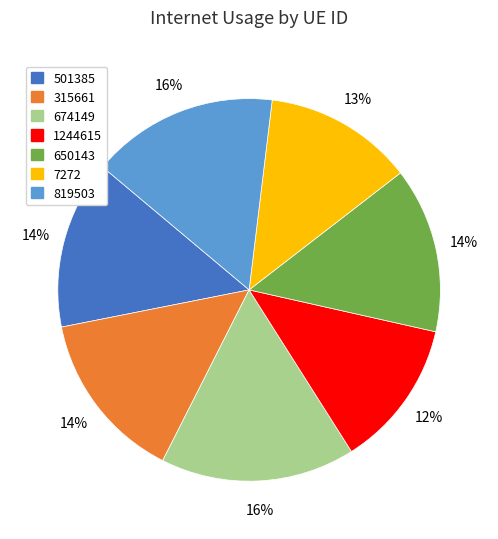

To the nearest percent, what is the combined percentage of 819503 and 501385?

30%